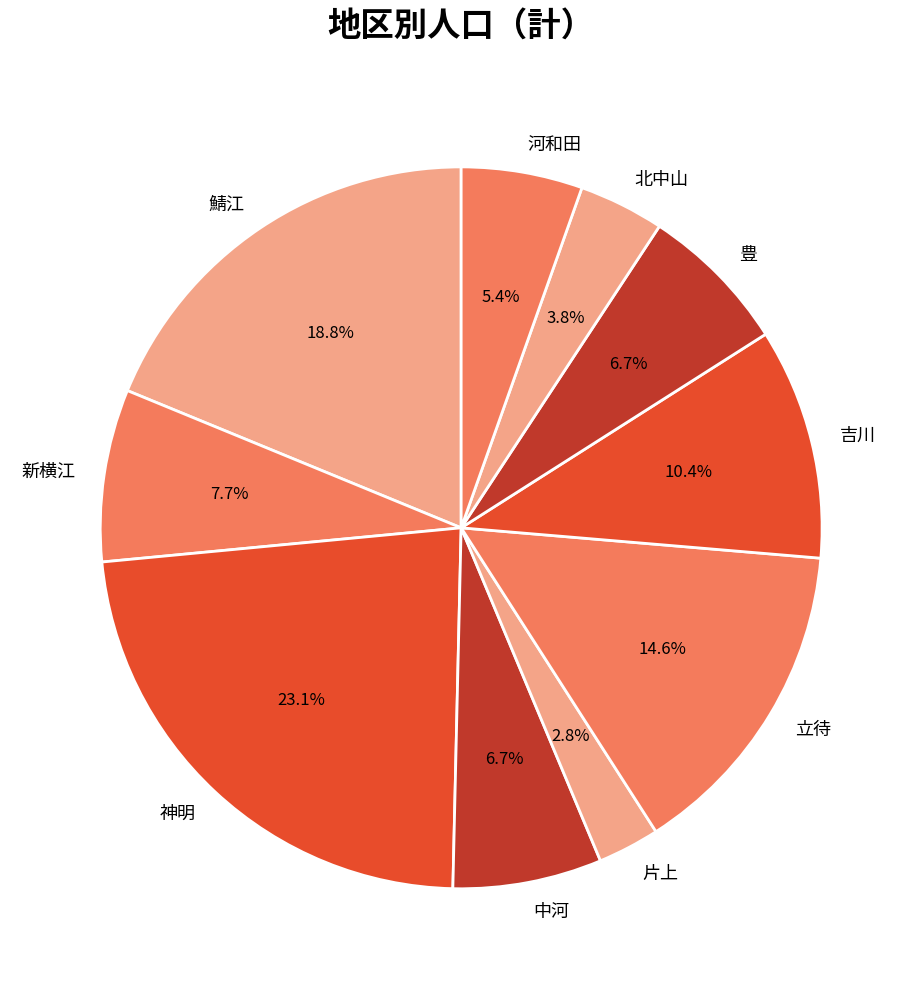

What percentage is the 河和田 slice, to the nearest percent?

5%